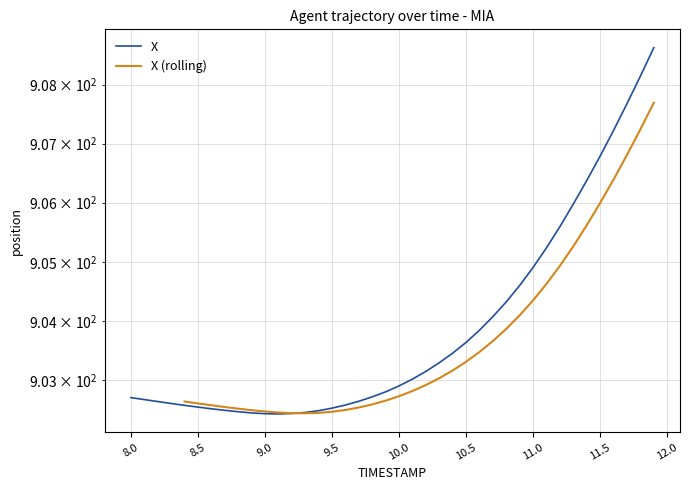

Does the chart have visible grid lines?

Yes